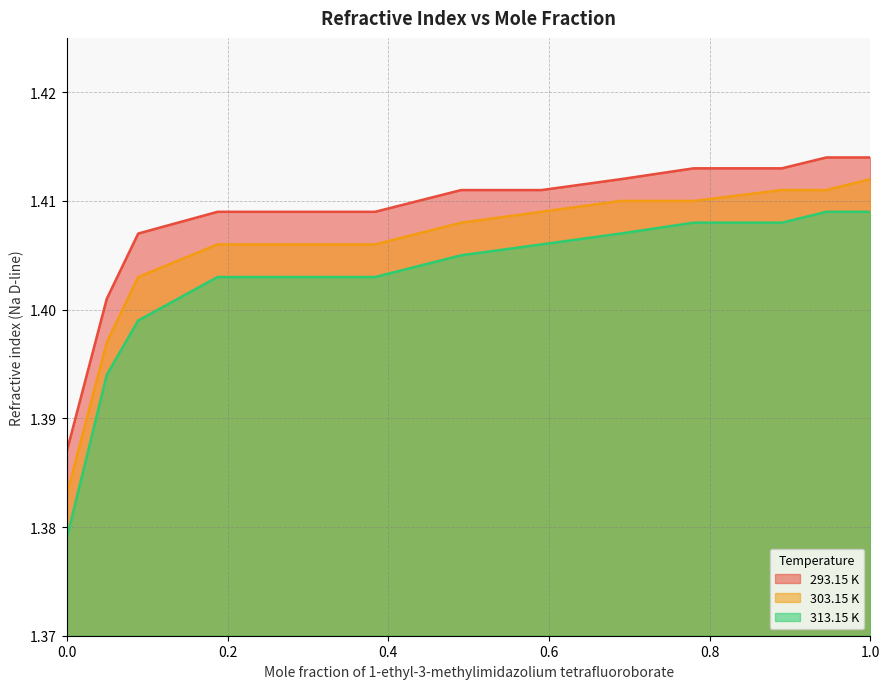

Reading right to left, list all the values displayed in this chart.

293.15 K: 1.0=1.4	0.9453=1.4	0.8899=1.4	0.78=1.4	0.6891=1.4	0.5907=1.4	0.4908=1.4	0.3836=1.4	0.2982=1.4	0.1876=1.4	0.0888=1.4	0.0497=1.4	0.0=1.4
303.15 K: 1.0=1.4	0.9453=1.4	0.8899=1.4	0.78=1.4	0.6891=1.4	0.5907=1.4	0.4908=1.4	0.3836=1.4	0.2982=1.4	0.1876=1.4	0.0888=1.4	0.0497=1.4	0.0=1.4
313.15 K: 1.0=1.4	0.9453=1.4	0.8899=1.4	0.78=1.4	0.6891=1.4	0.5907=1.4	0.4908=1.4	0.3836=1.4	0.2982=1.4	0.1876=1.4	0.0888=1.4	0.0497=1.4	0.0=1.4